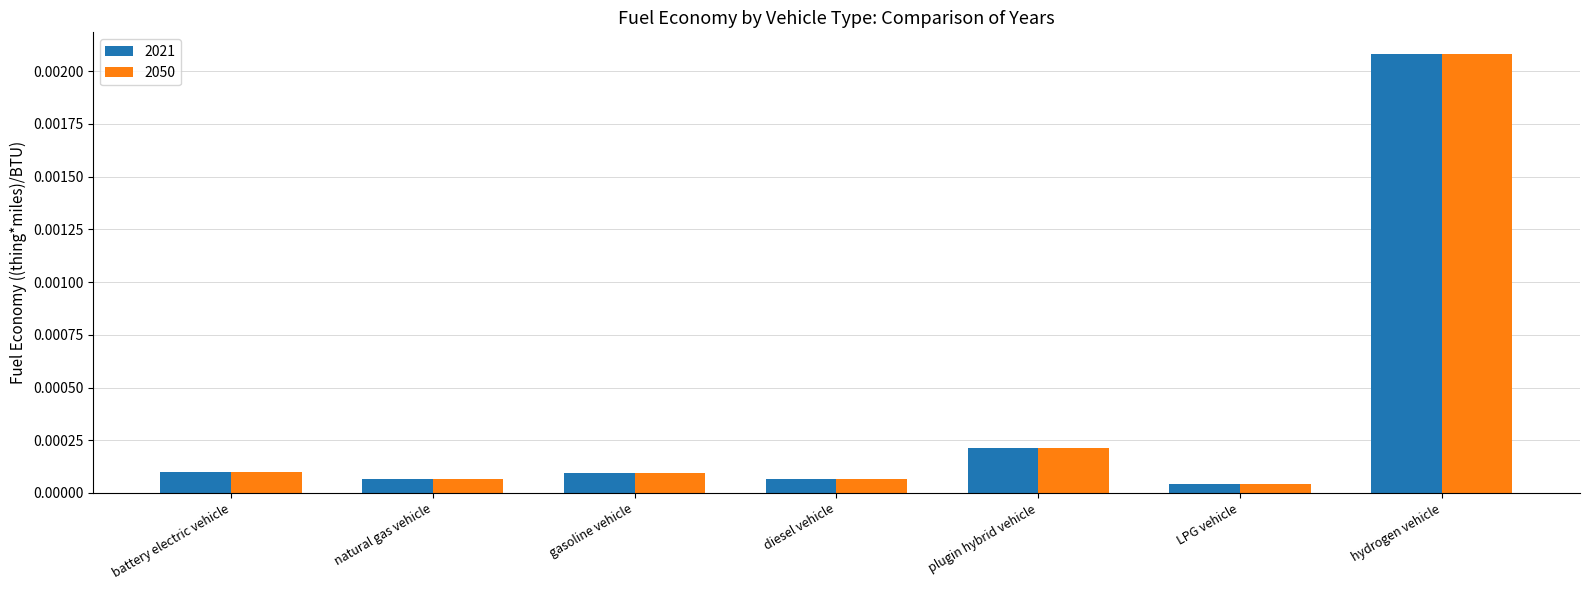

At how many categories does at least one series exceed 0?

7